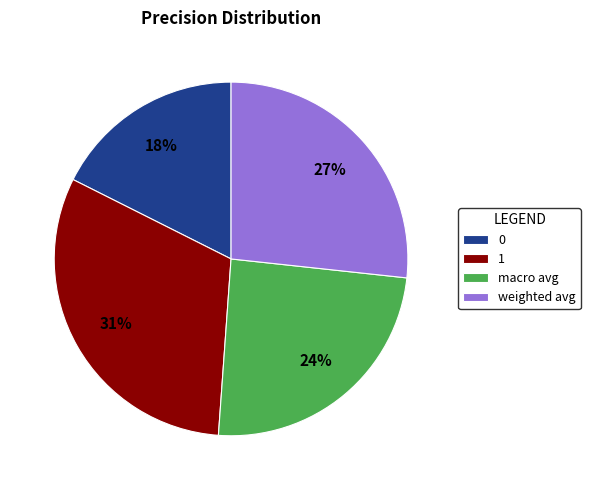

How many segments does this pie chart have?

4